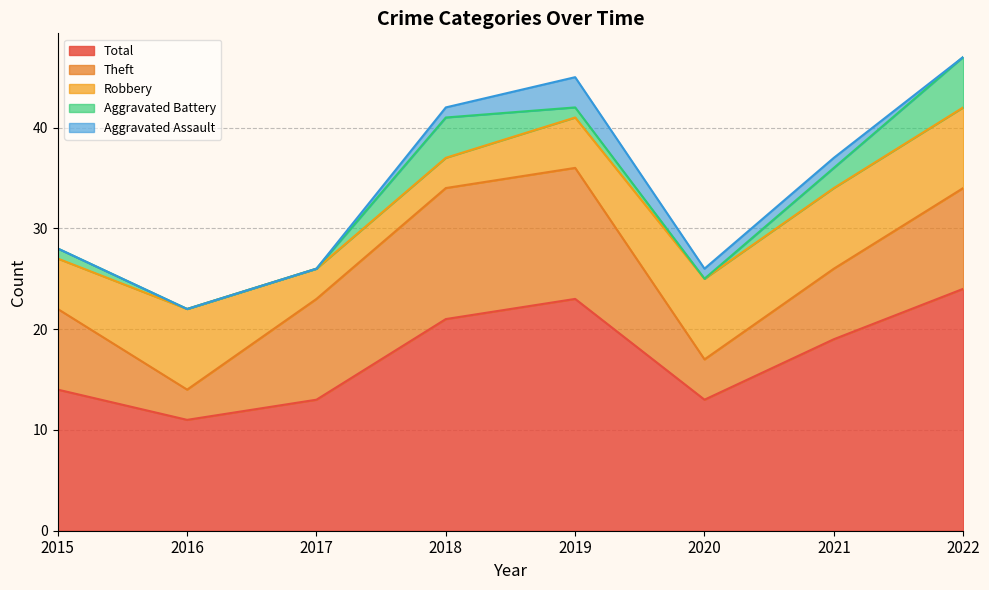

Does the chart display data point markers on the line(s)?

No